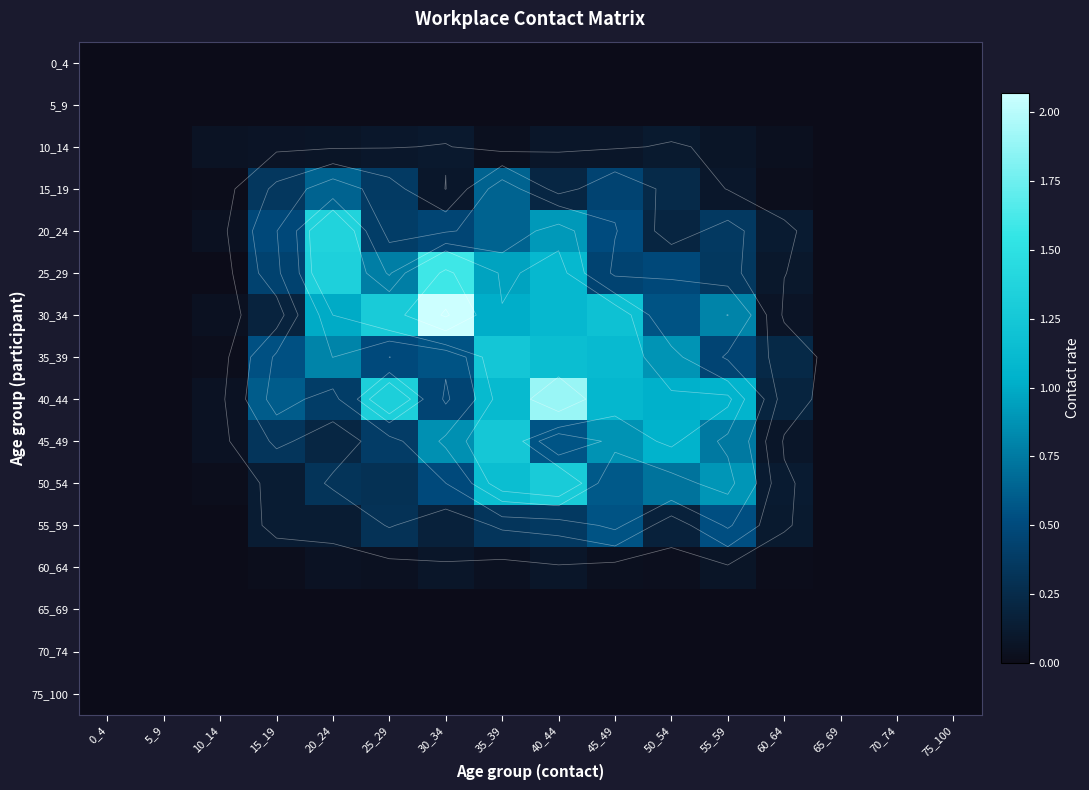

Rank the series at 0_4 from highest to lowest value.

0_4, 5_9, 10_14, 15_19, 20_24, 25_29, 30_34, 35_39, 40_44, 45_49, 50_54, 55_59, 60_64, 65_69, 70_74, 75_100